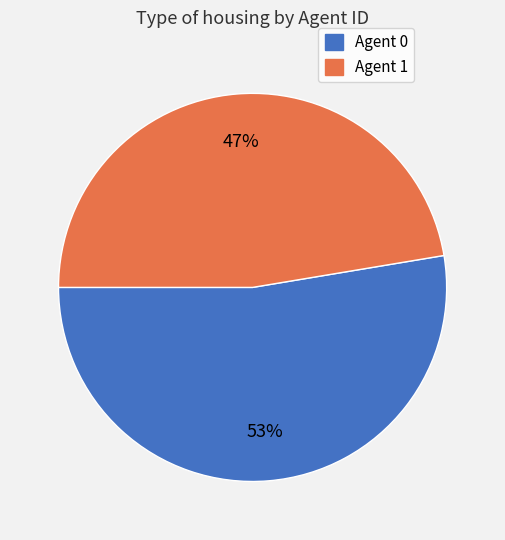

Is there any slice that represents more than half of the pie?

Yes